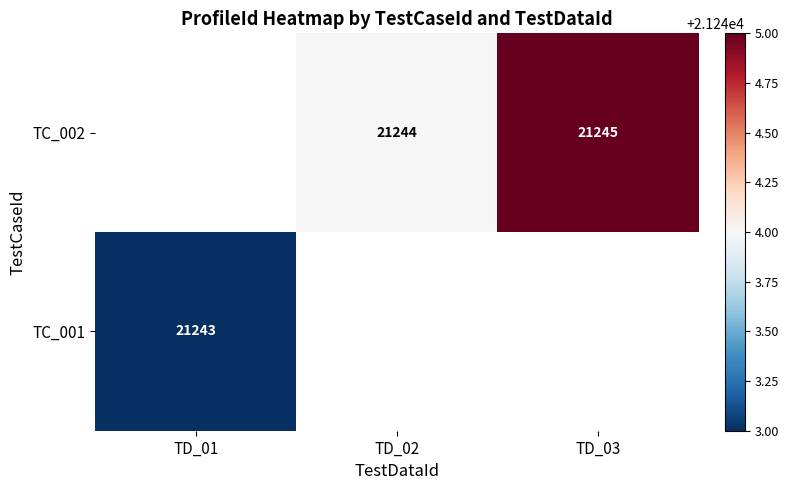

True or false: TC_001 has a value of 13973 at TD_01.

False